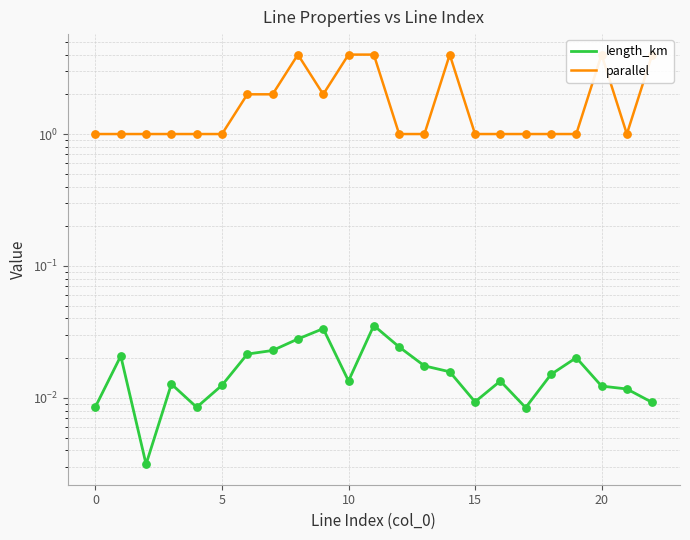

Which series has the largest Y range (max minus min)?

parallel